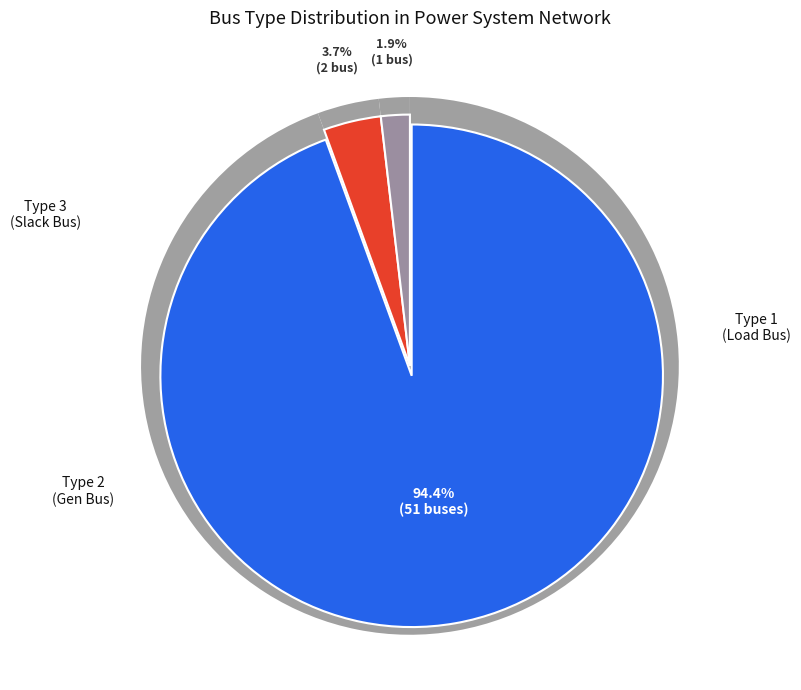

Does BUS_TYPE_1 represent more than half of the total?

Yes